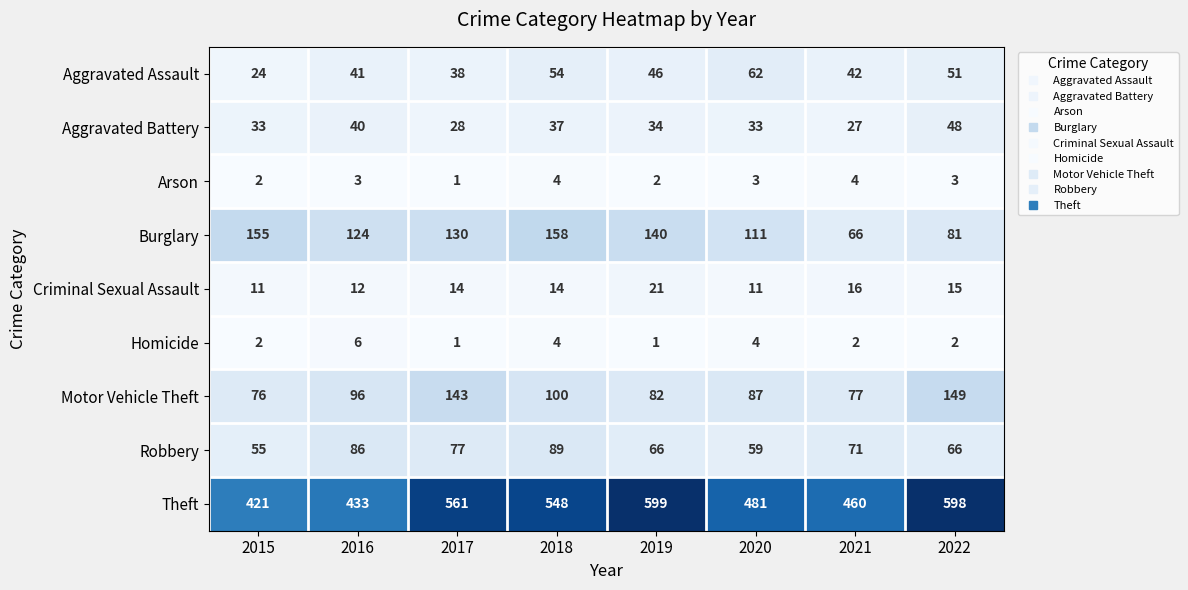

Which series changed the most between 2015 and 2019?

Theft